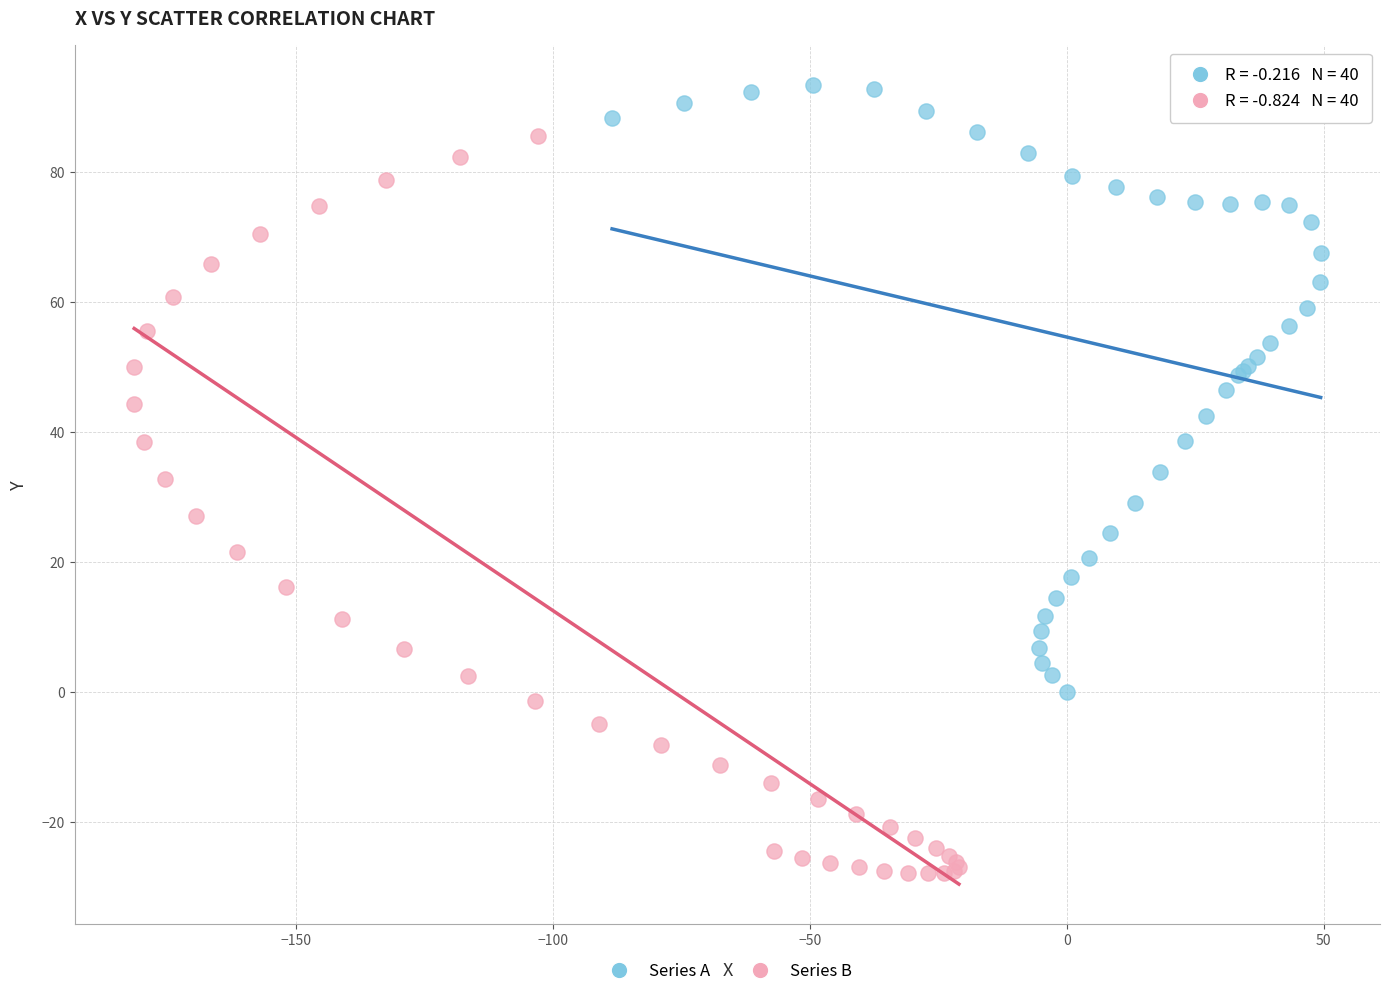

Which series reaches the minimum Y coordinate?

Series B